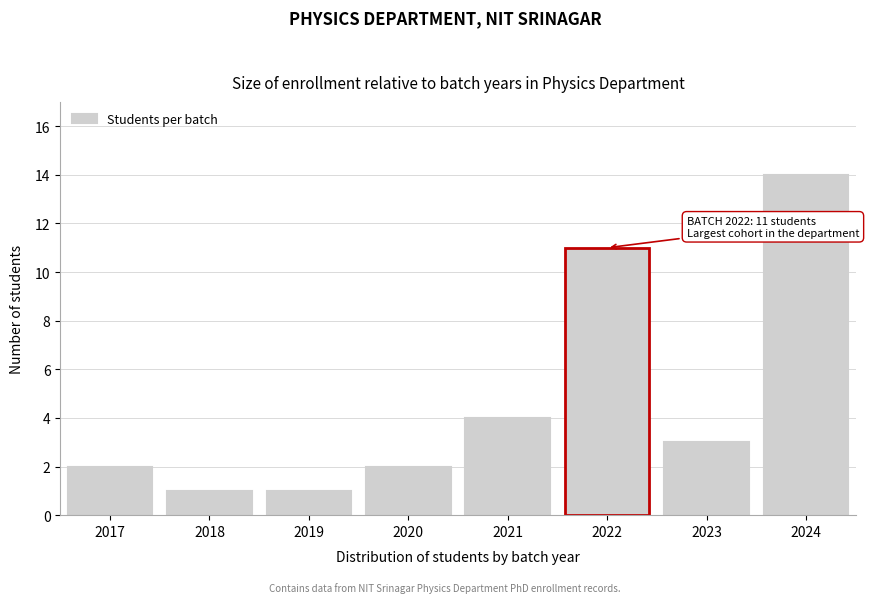

Reading right to left, list all the values displayed in this chart.

14	3	11	4	2	1	1	2